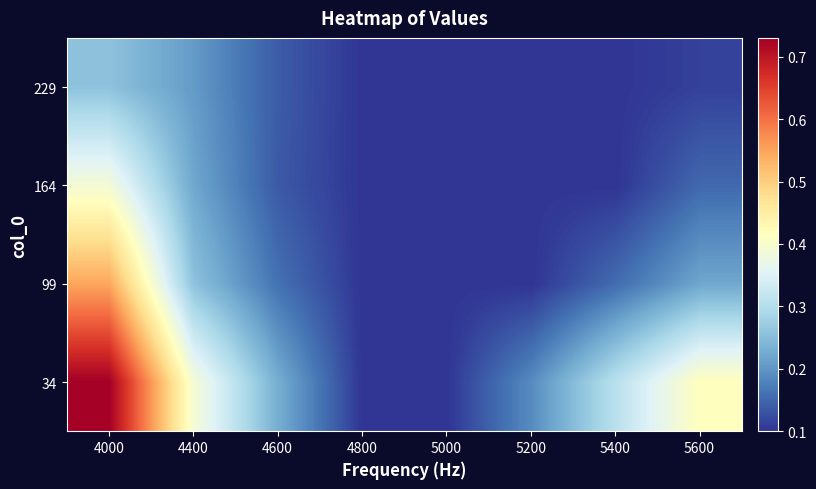

Reading left to right, what are all the values shown in this chart?

34: 4000=0.7	4400=0.4	4600=0.2	4800=0.1	5000=0.1	5200=0.2	5400=0.3	5600=0.4
99: 4000=0.5	4400=0.3	4600=0.2	4800=0.1	5000=0.1	5200=0.1	5400=0.2	5600=0.2
164: 4000=0.4	4400=0.2	4600=0.1	4800=0.1	5000=0.1	5200=0.1	5400=0.1	5600=0.2
229: 4000=0.3	4400=0.2	4600=0.1	4800=0.1	5000=0.1	5200=0.1	5400=0.1	5600=0.1